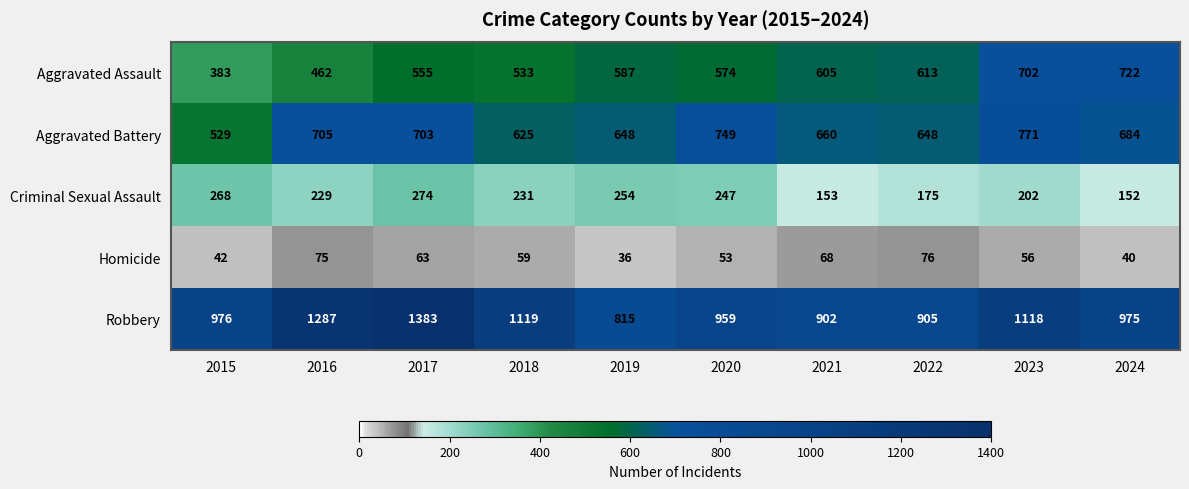

What is the smallest value displayed?

36